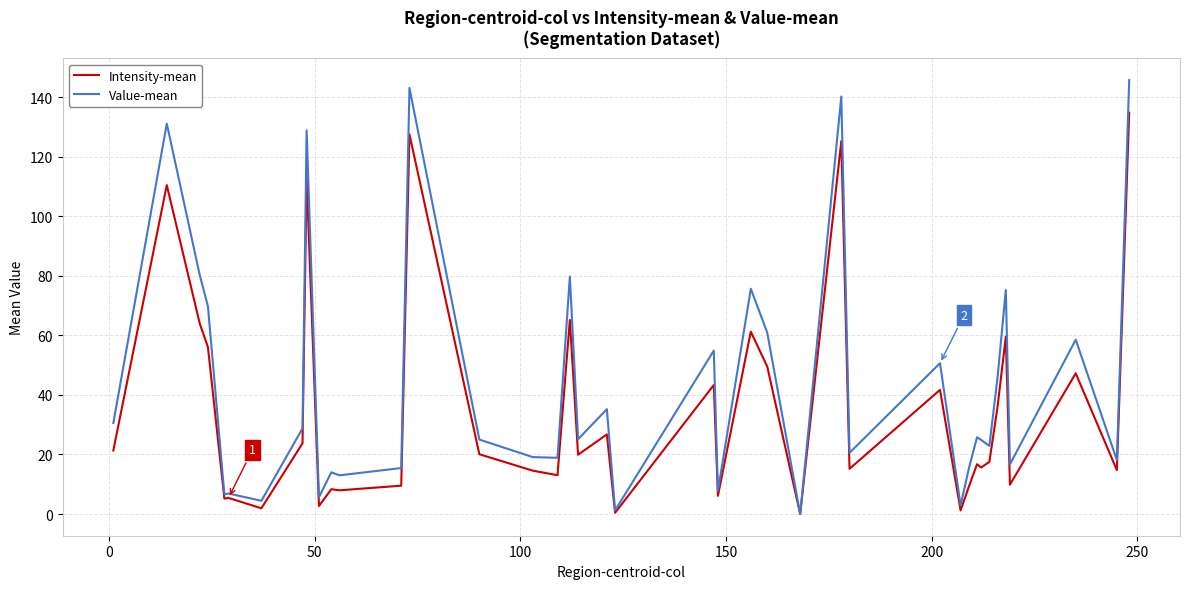

Which series has the largest range (max minus min)?

Value-mean